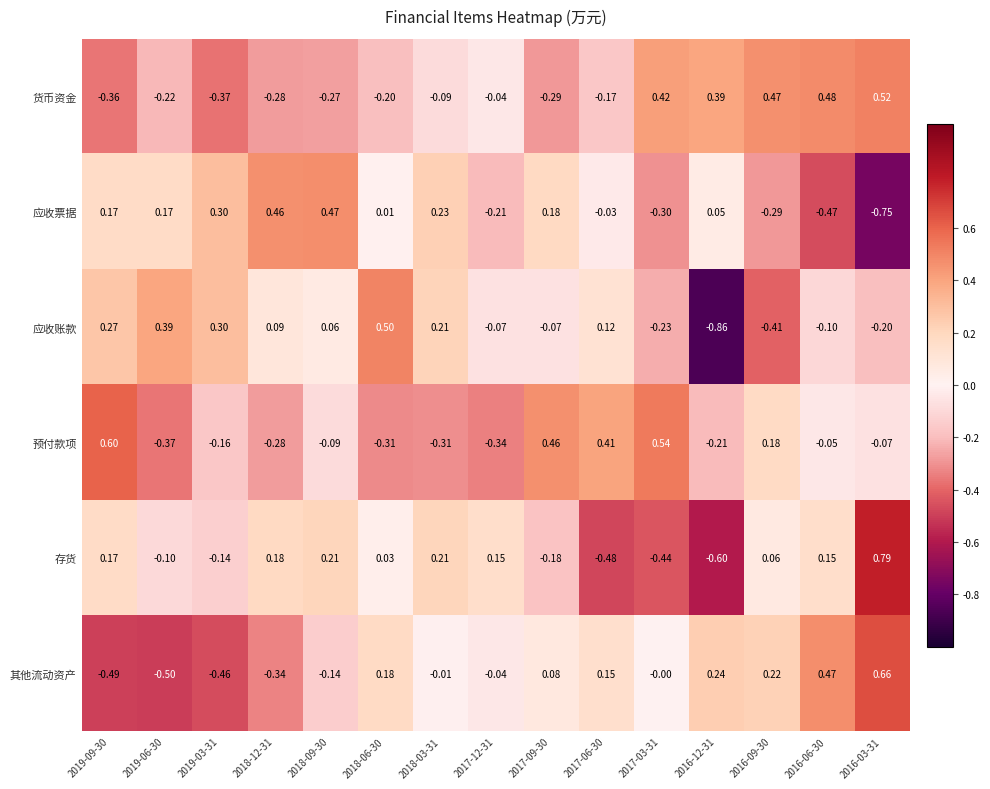

Is the value of 应收票据 at 2018-03-31 greater than the value of 货币资金 at 2017-03-31?

No